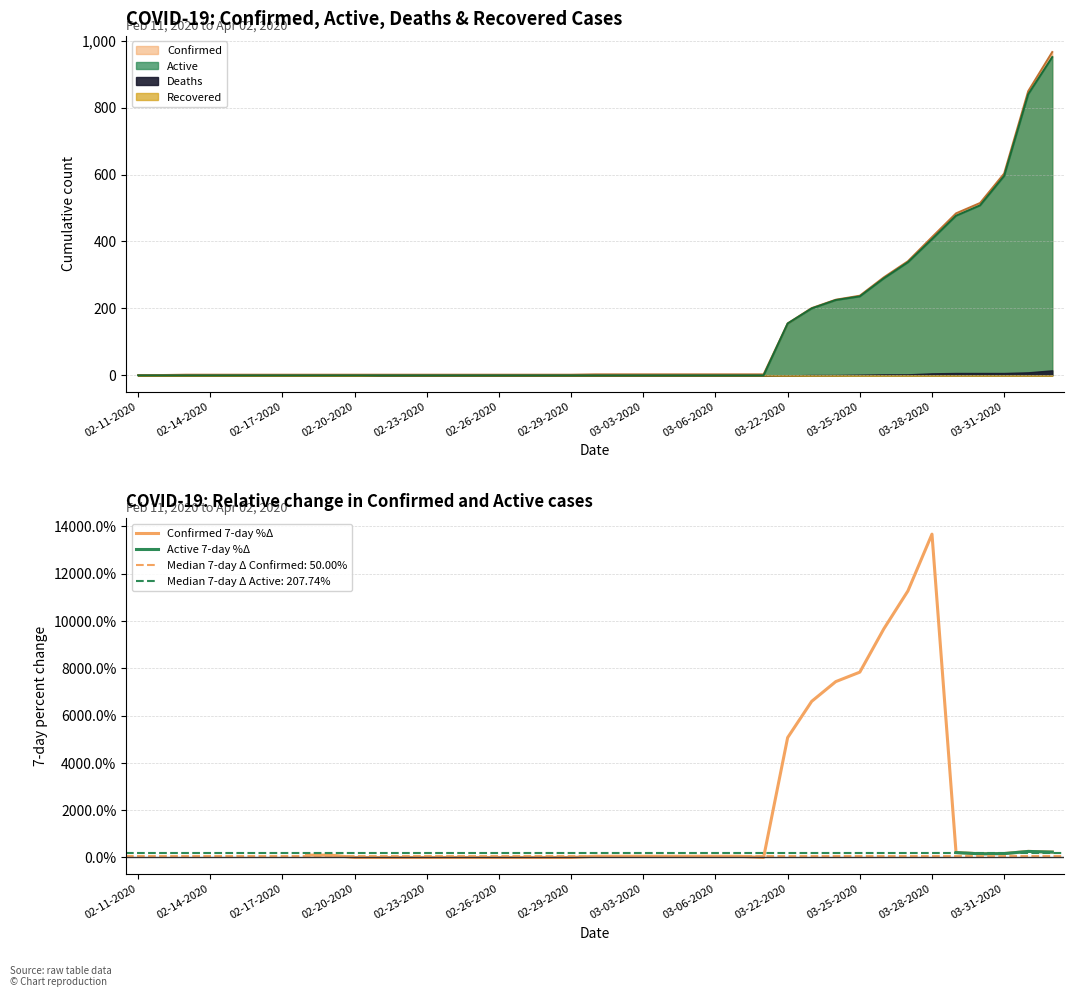

List the series in order of their peak value, highest first.

Confirmed 7-day %Δ, Active 7-day %Δ